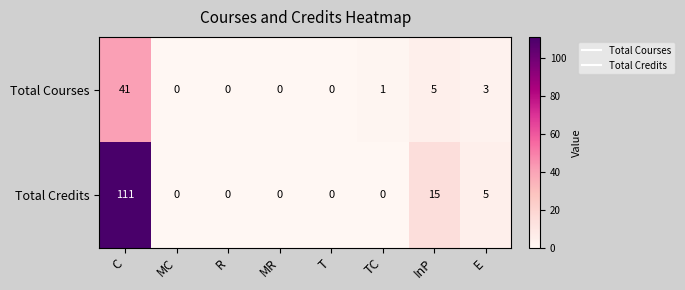

Rank the series by their maximum value, from lowest to highest.

Total Courses, Total Credits